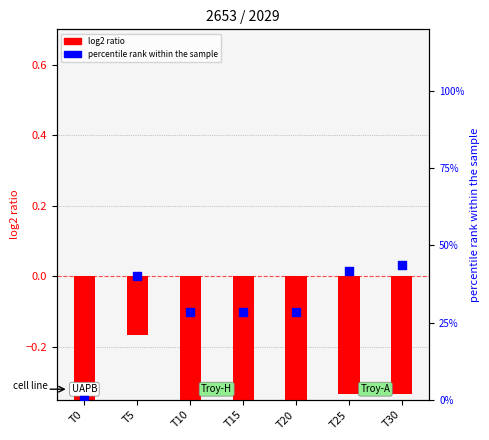

Is the value of percentile rank within the sample at T0 greater than the value of log2 ratio at T25?

Yes